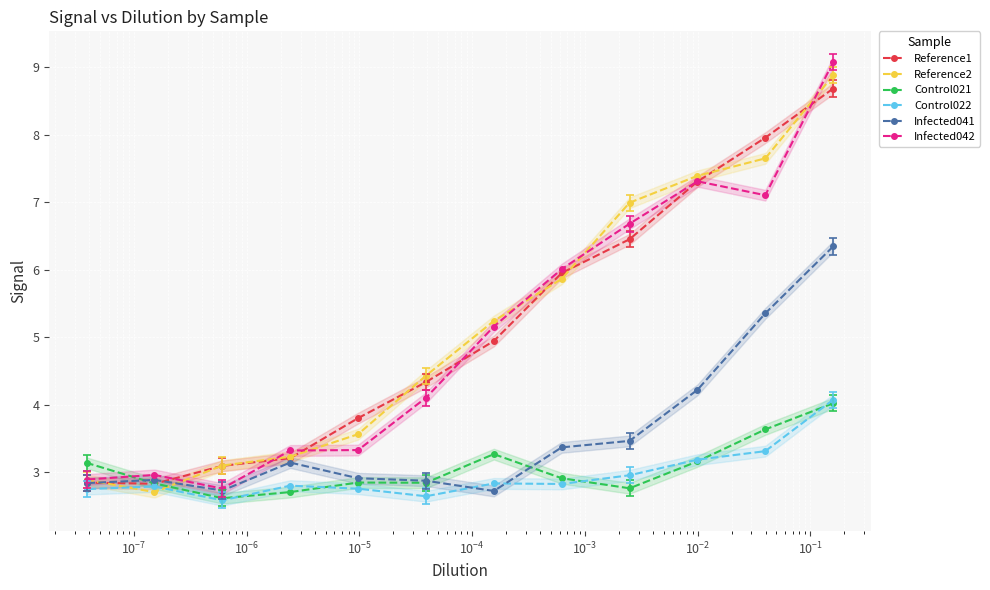

What is the value of the Reference1 point at the 4th from the left?

3.2